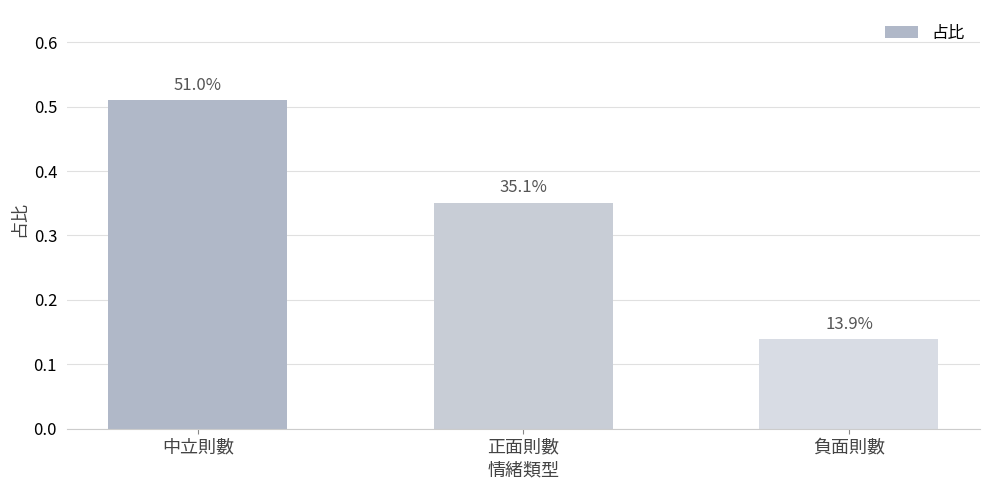

What is the difference between the values at 正面則數 and 負面則數?

0.2